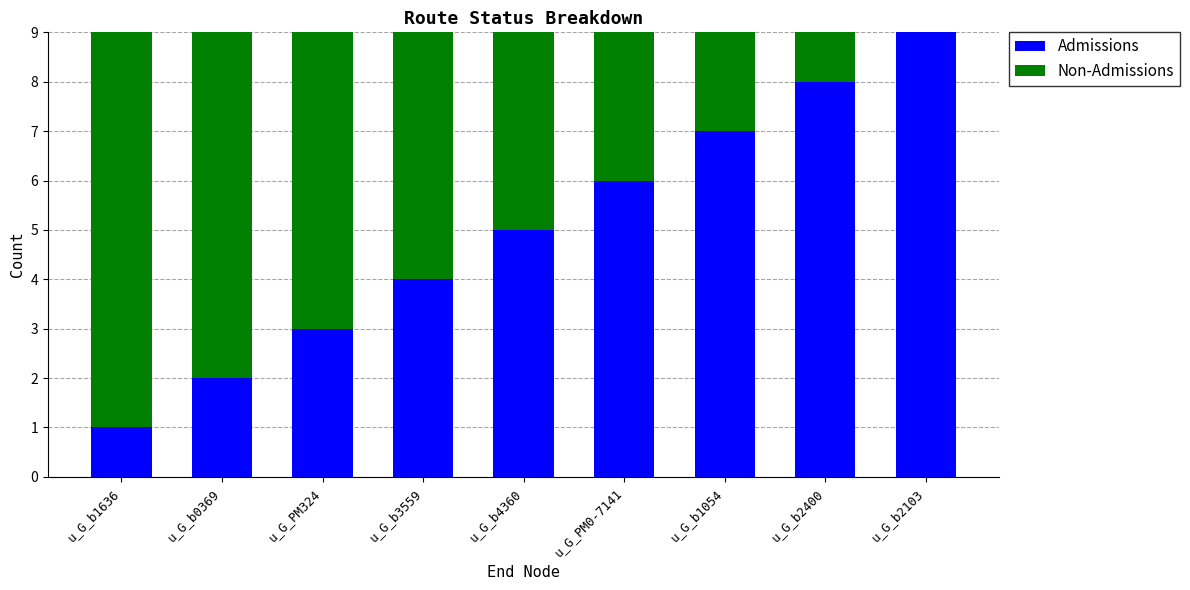

What is the sum of all Admissions values?

45